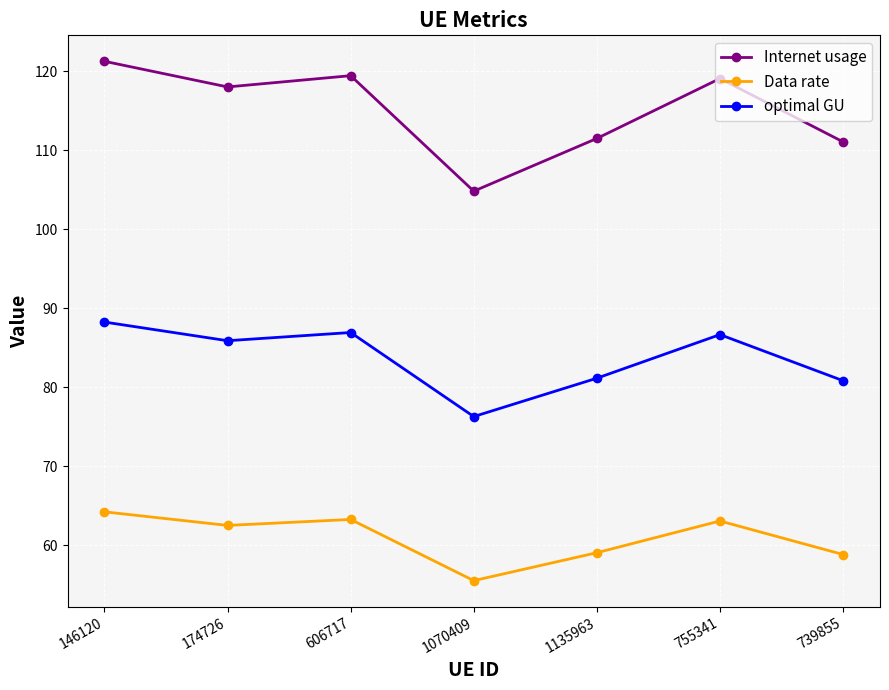

Which series has the widest spread of values?

Internet usage